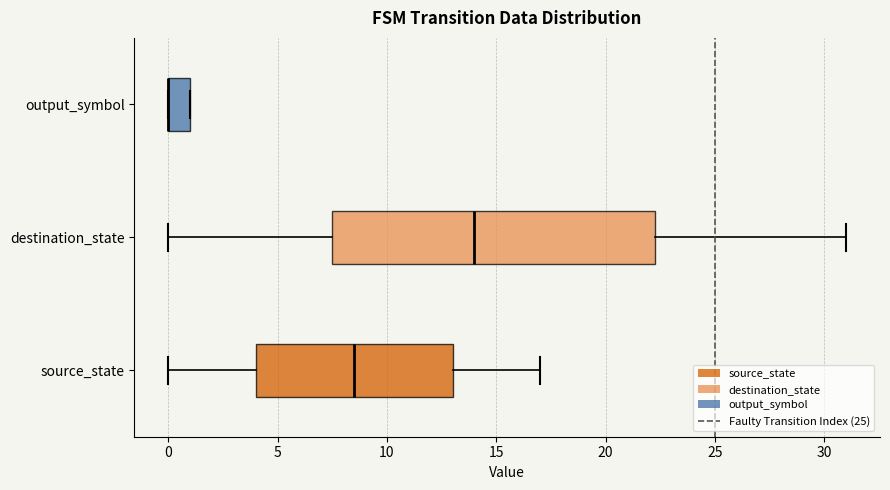

Reading bottom to top, transcribe this box plot: for each box, give where its median line is, the range the box spans, and where its two whiskers end, as read against the x-axis. The values are not printed on the chart, so give them approximately, as read against the axis.

source_state: median 8.5, box 4.0 to 13.0, whiskers 0.0 to 17.0
destination_state: median 14.0, box 7.5 to 22.5, whiskers 0.0 to 31.0
output_symbol: median 0.0 (drawn on the box's left edge), box 0.0 to 1.0, whiskers 0.0 to 1.0